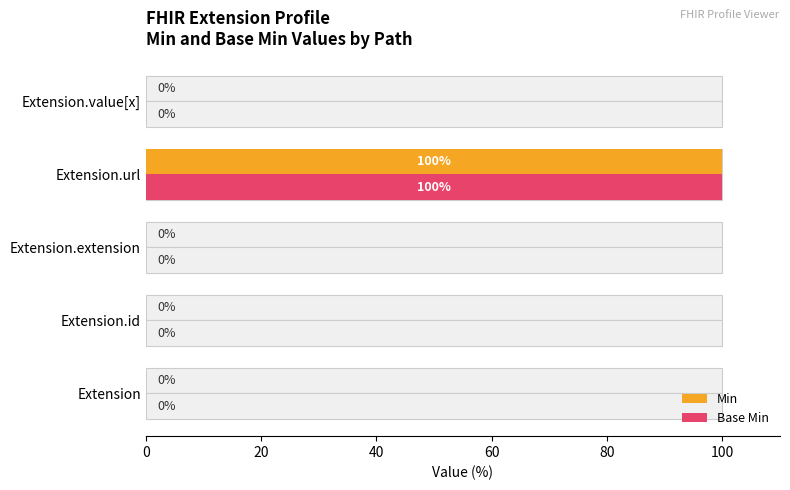

Reading right to left, list all the values displayed in this chart.

Min: 0	100	0	0	0
Base Min: 0	100	0	0	0